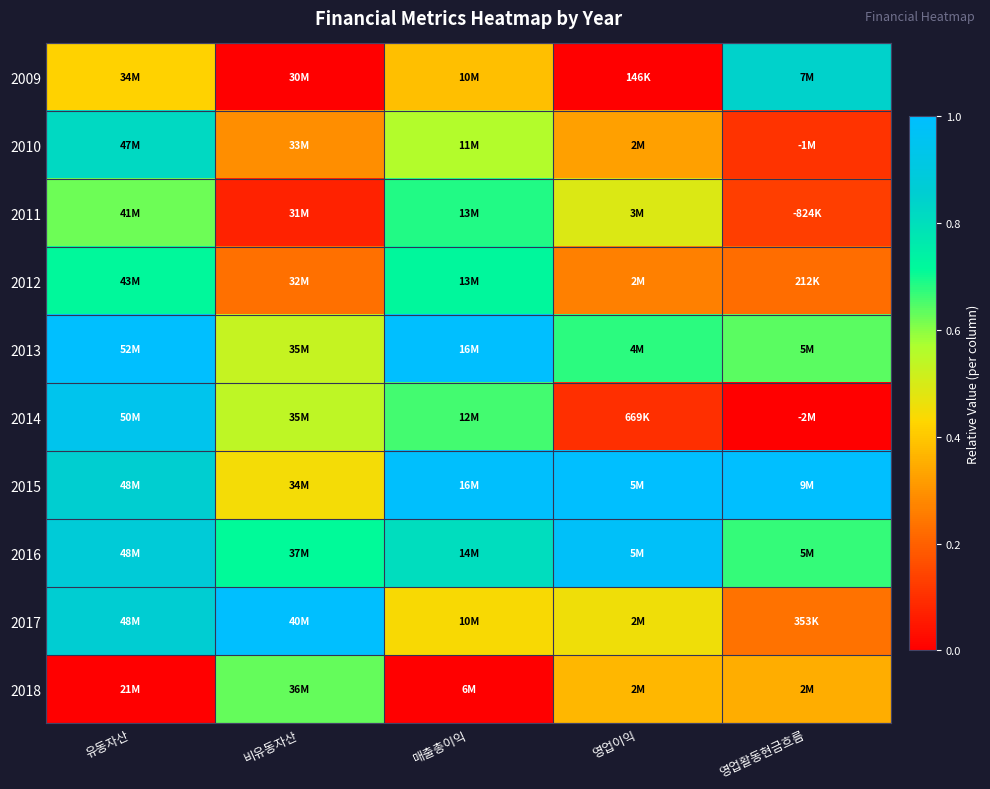

Reading left to right, what are all the values shown in this chart?

2009: 유동자산=0.4	비유동자산=0.0	매출총이익=0.4	영업이익=0.0	영업활동현금흐름=0.8
2010: 유동자산=0.8	비유동자산=0.3	매출총이익=0.6	영업이익=0.3	영업활동현금흐름=0.1
2011: 유동자산=0.6	비유동자산=0.1	매출총이익=0.7	영업이익=0.5	영업활동현금흐름=0.1
2012: 유동자산=0.7	비유동자산=0.2	매출총이익=0.7	영업이익=0.3	영업활동현금흐름=0.2
2013: 유동자산=1.0	비유동자산=0.5	매출총이익=1.0	영업이익=0.7	영업활동현금흐름=0.6
2014: 유동자산=0.9	비유동자산=0.5	매출총이익=0.7	영업이익=0.1	영업활동현금흐름=0.0
2015: 유동자산=0.9	비유동자산=0.4	매출총이익=1.0	영업이익=1.0	영업활동현금흐름=1.0
2016: 유동자산=0.9	비유동자산=0.7	매출총이익=0.8	영업이익=1.0	영업활동현금흐름=0.7
2017: 유동자산=0.9	비유동자산=1.0	매출총이익=0.4	영업이익=0.5	영업활동현금흐름=0.2
2018: 유동자산=0.0	비유동자산=0.6	매출총이익=0.0	영업이익=0.4	영업활동현금흐름=0.3